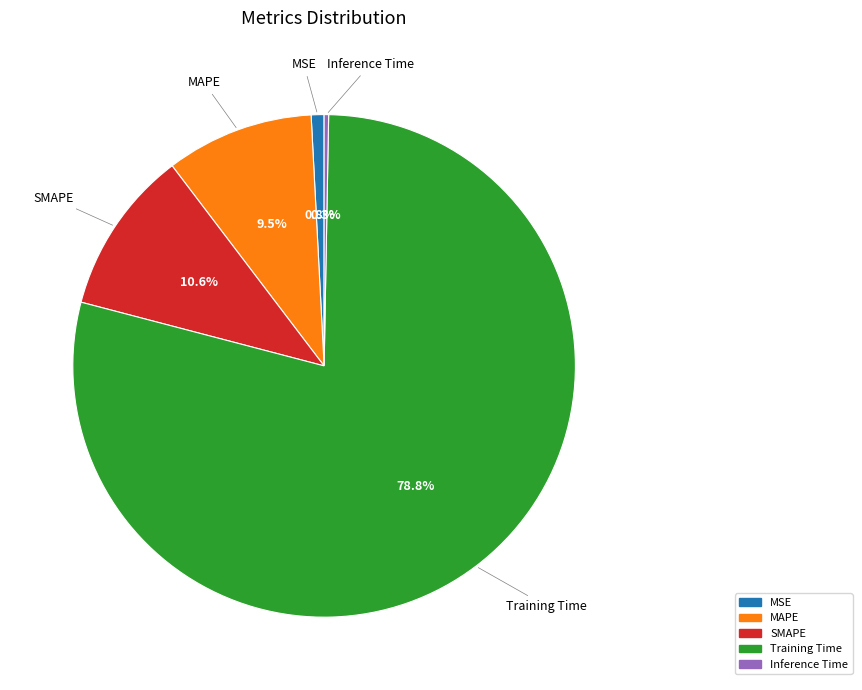

How much of the chart is everything except Training Time?

21.2%